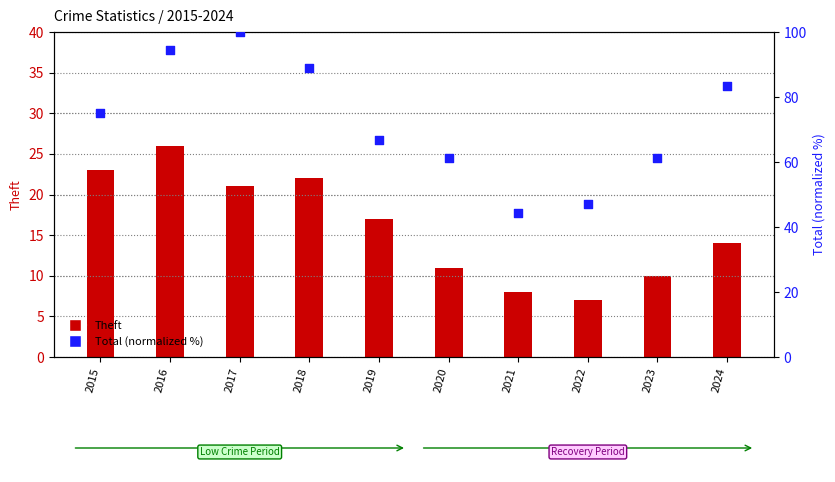

At how many categories does at least one series exceed 92?

2